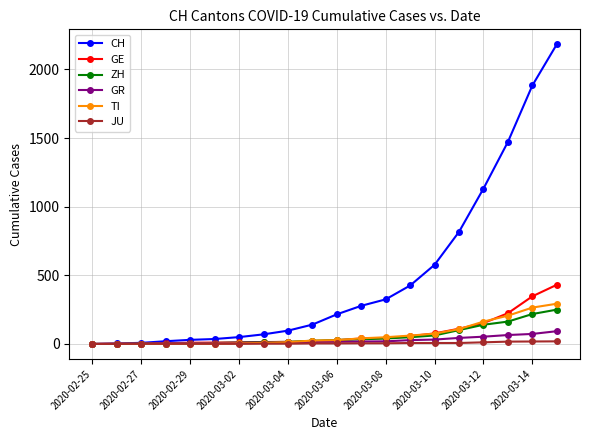

How many data points in ZH are less than 29?

10